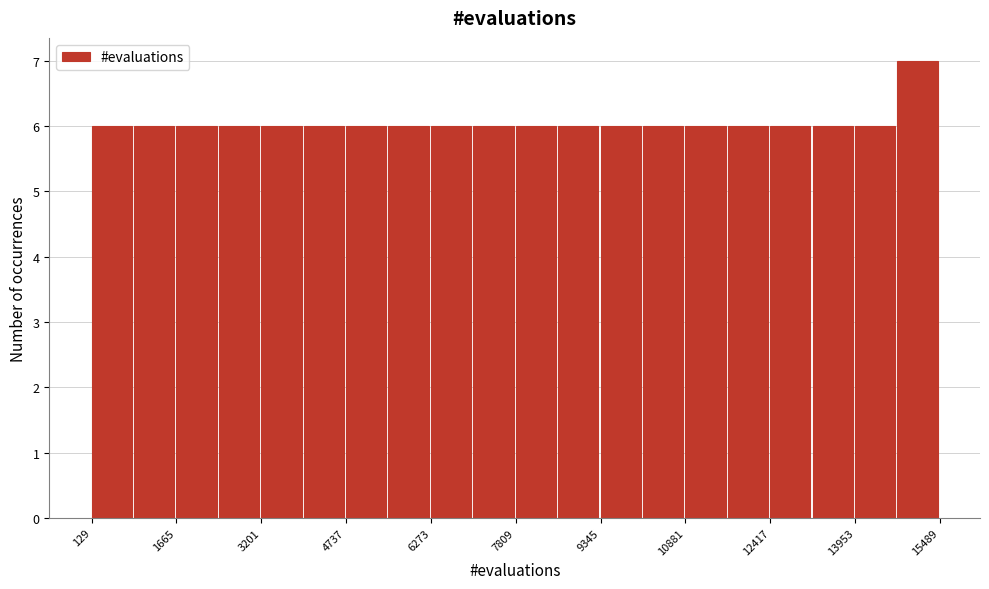

Around what value on the x-axis is the tallest bar? Give the approximate position of its centre, as read against the axis.

15000